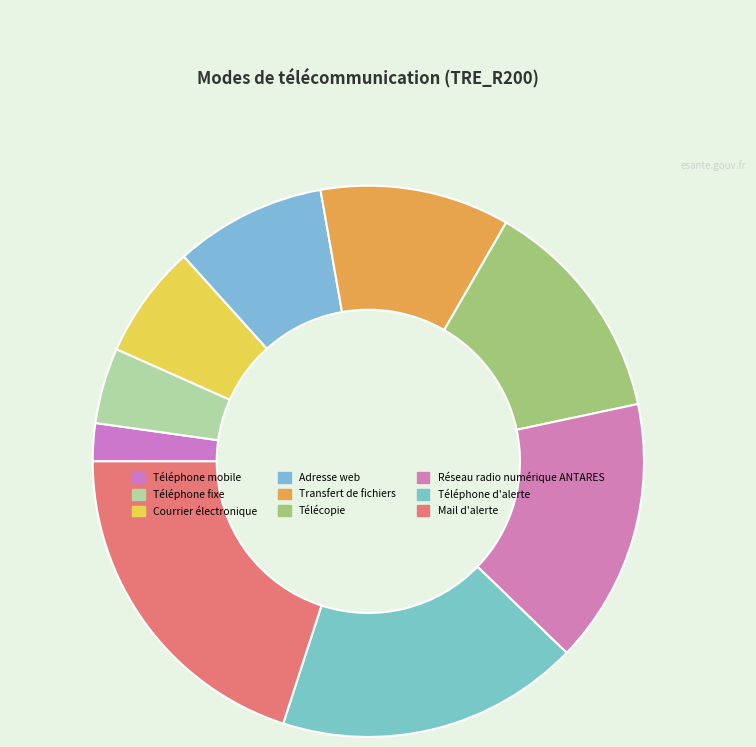

Which category has the biggest portion of the pie?

Mail d'alerte